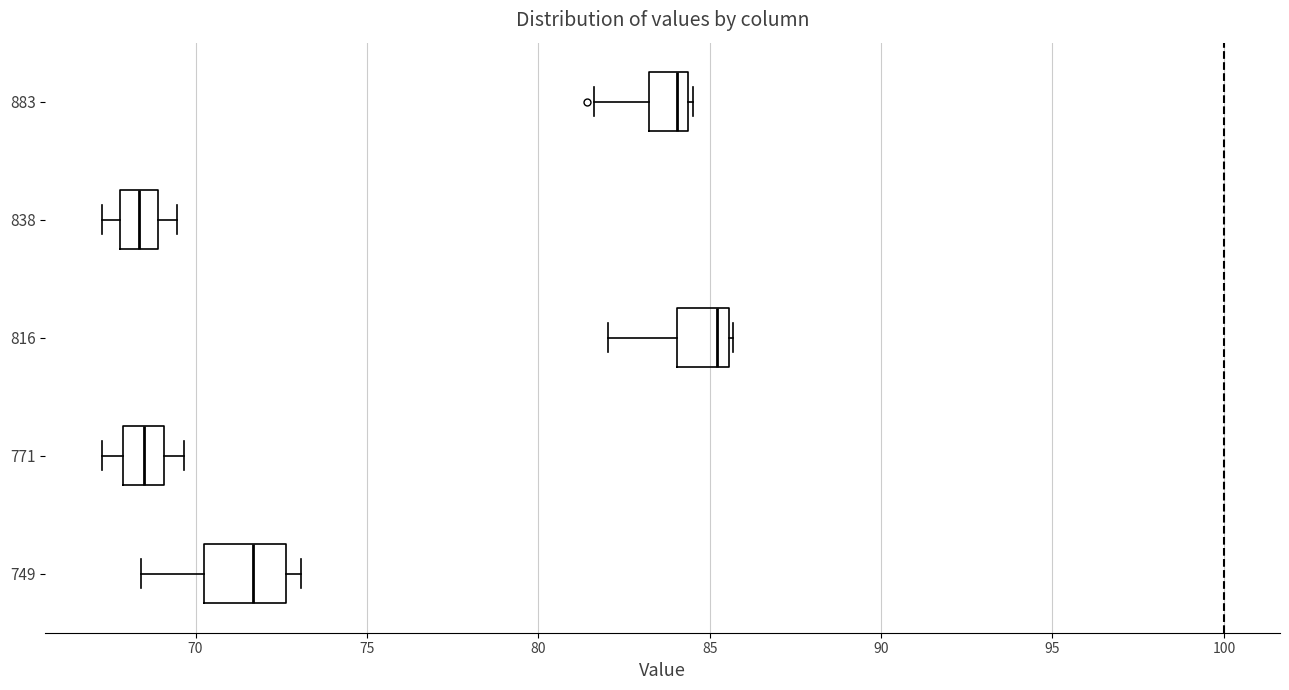

Which box has the furthest to the right median line?

816